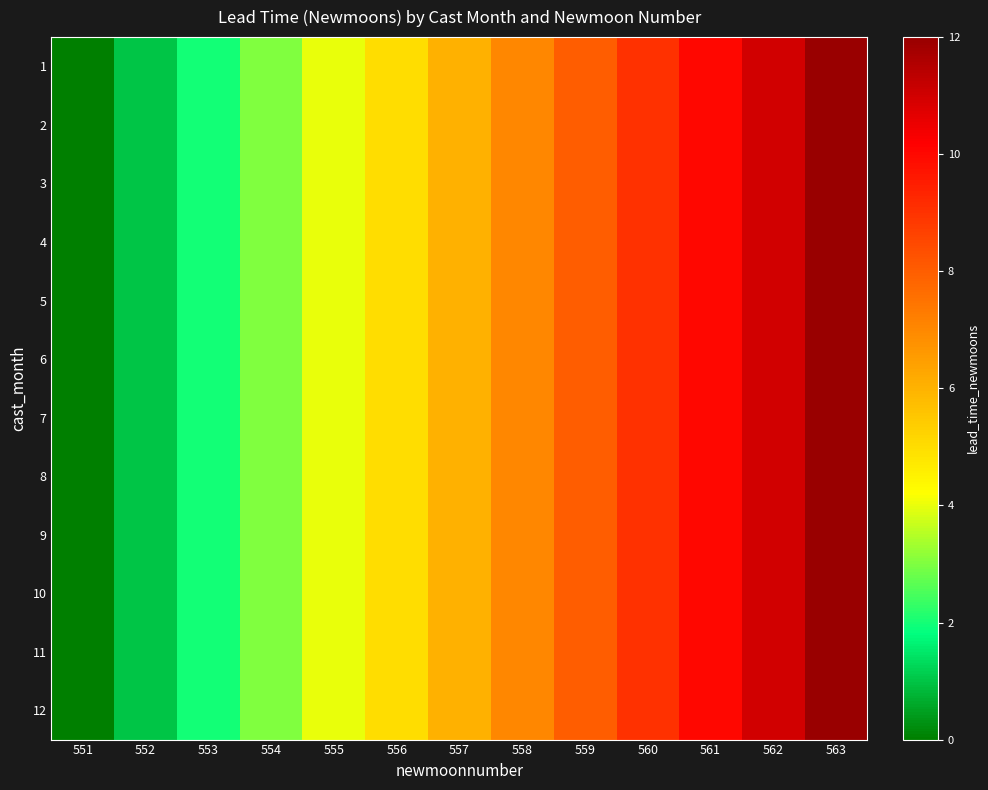

How many series are shown in this chart?

12